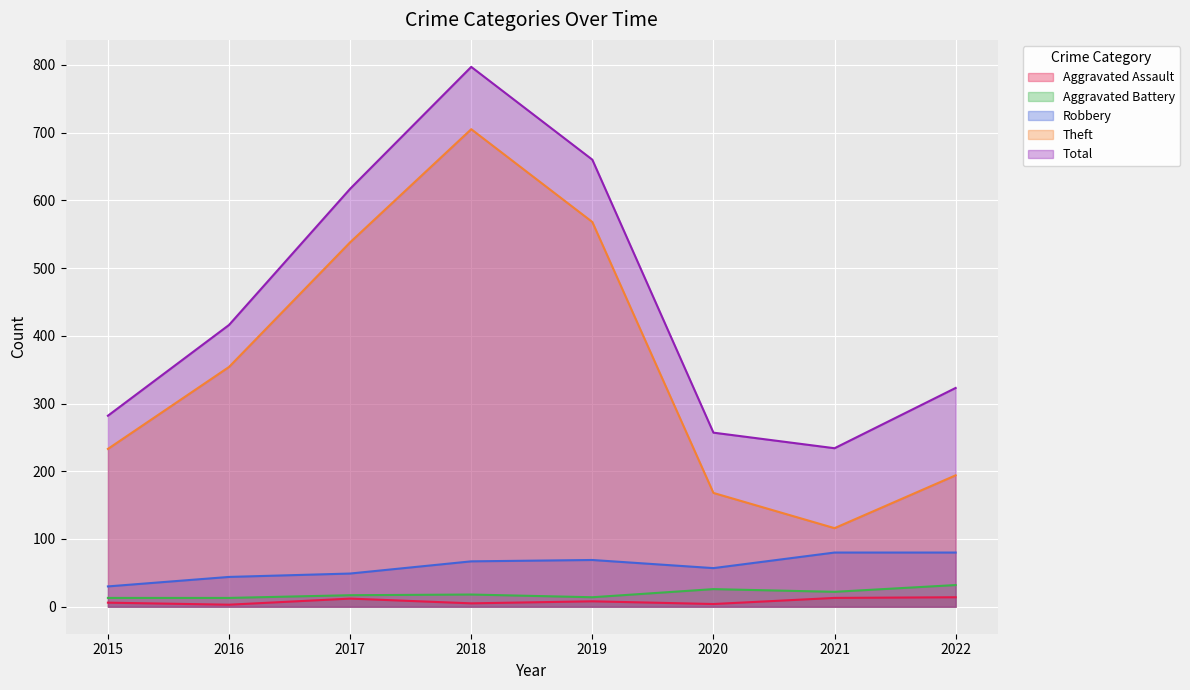

What are all the series names shown in the legend?

Aggravated Assault, Aggravated Battery, Robbery, Theft, Total